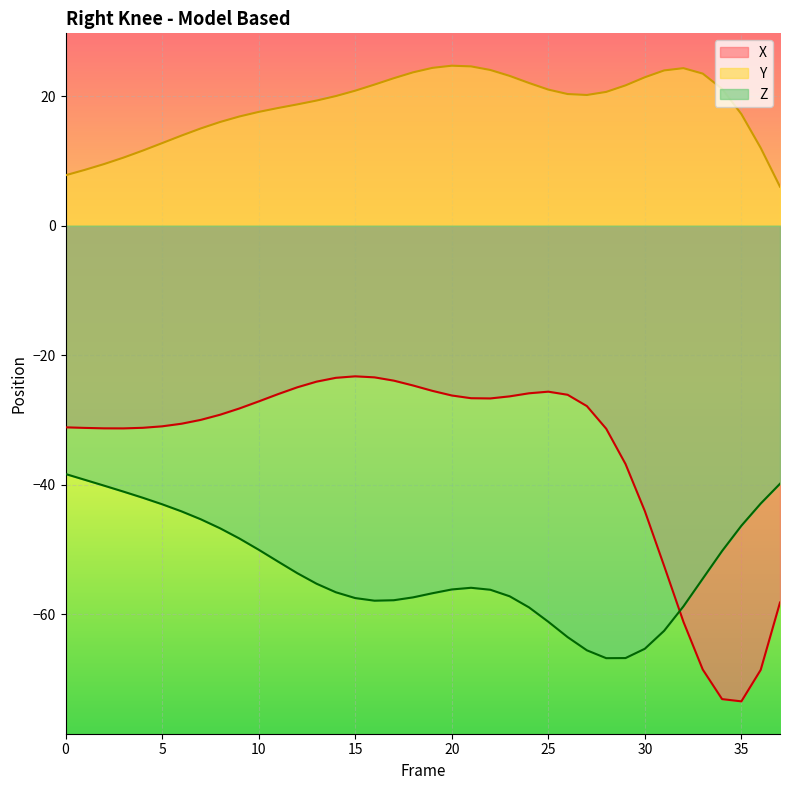

What is the difference between the maximum and minimum values in the Z series?

28.4